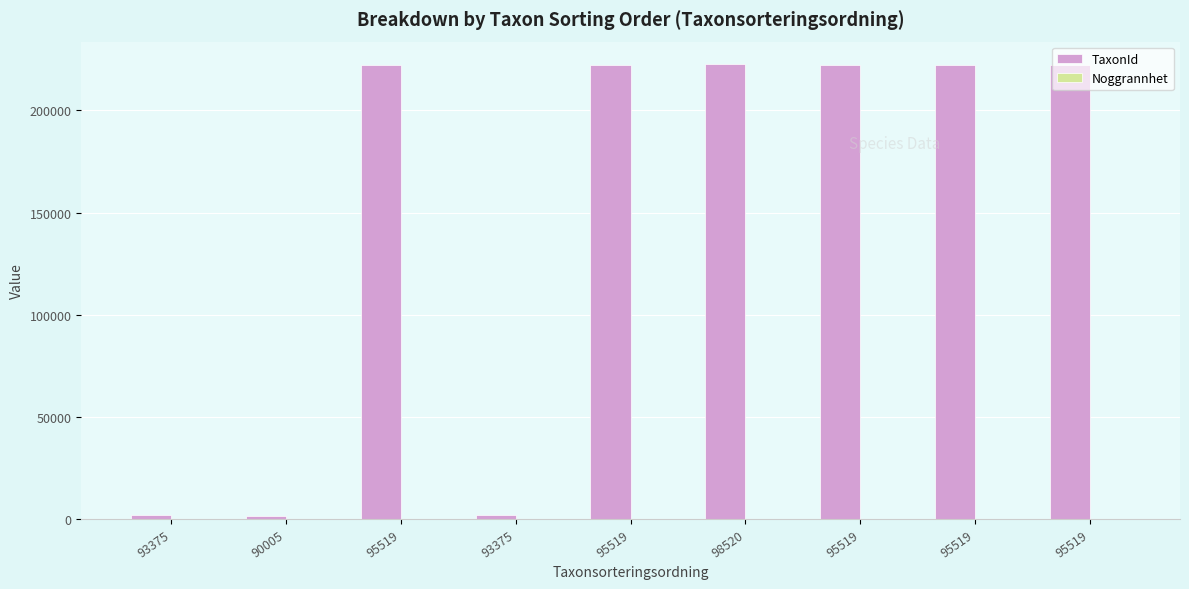

The TaxonId series shows 1339 at 90005. True or false?

True